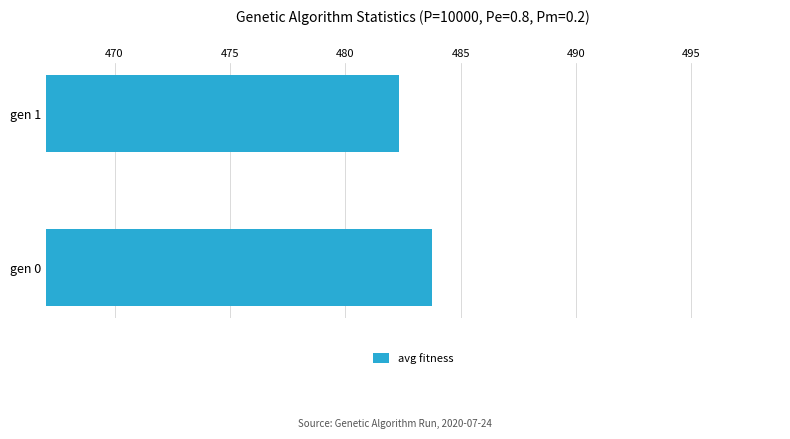

Is it true that the value at gen 0 is 239.2?

False